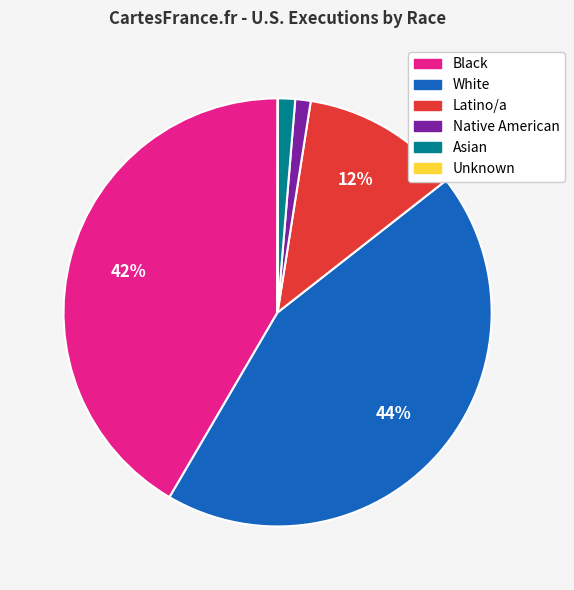

Is White the majority of the pie?

No